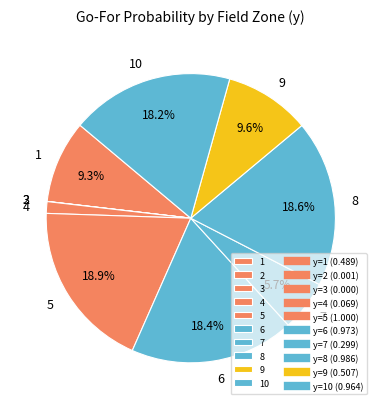

Combined, do 6 and 4 account for over 50%?

No